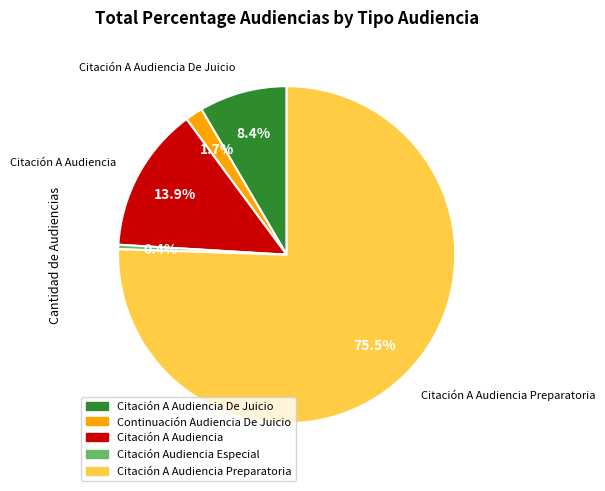

What is the majority slice?

Citación A Audiencia Preparatoria